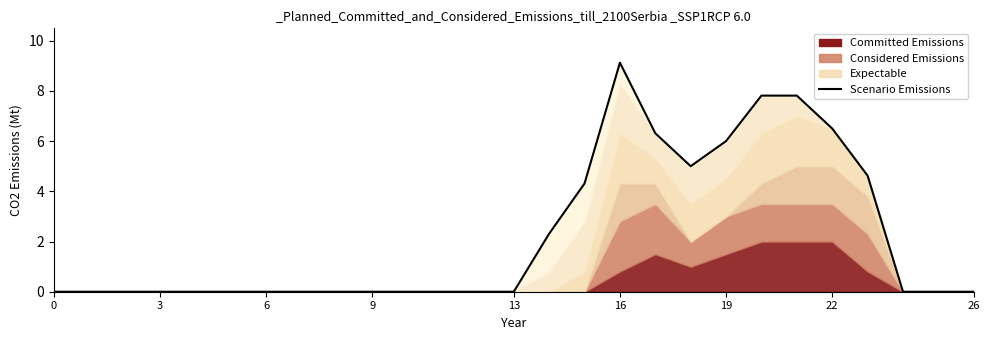

Where is the first local maximum?

16